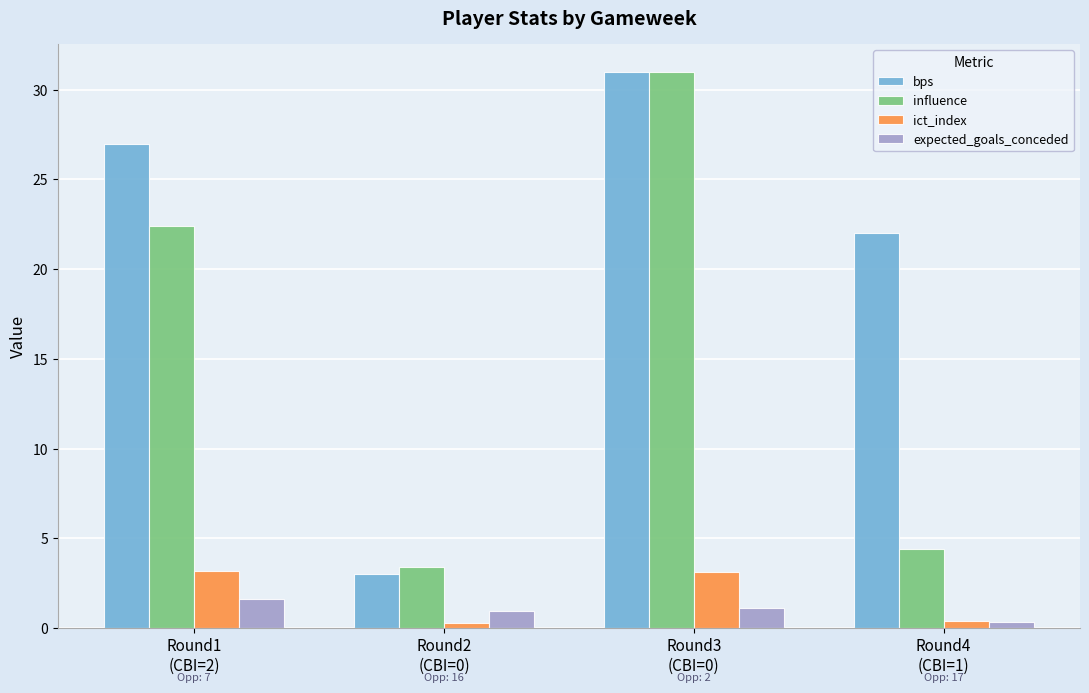

What is the difference between the influence values at Round1
(CBI=2) and Round3
(CBI=0)?

8.6